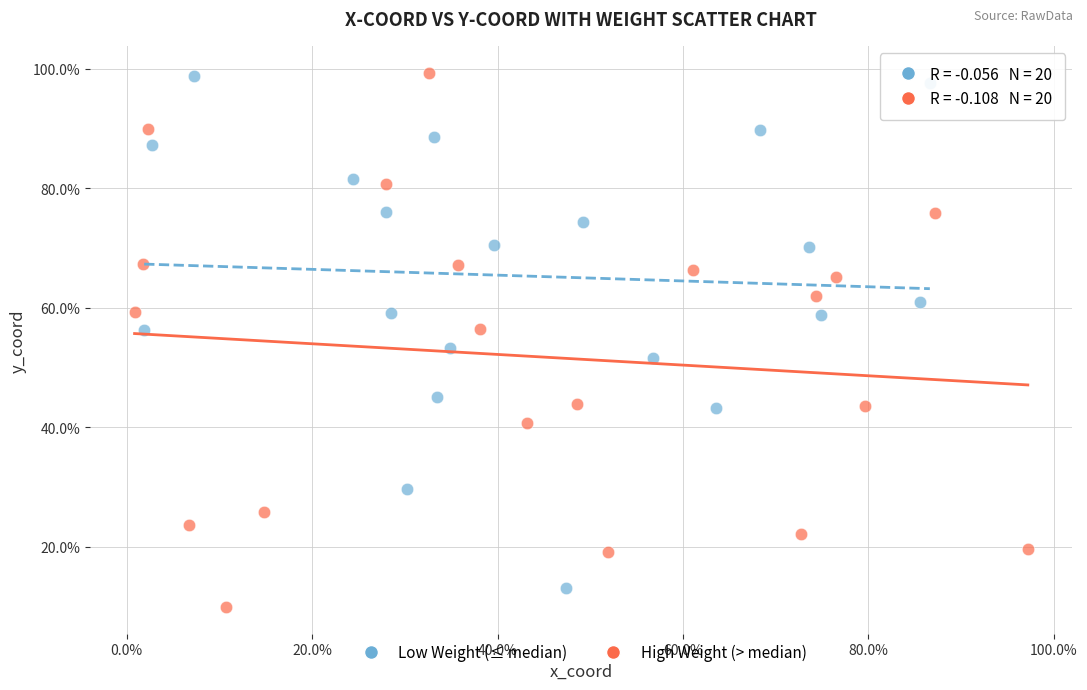

Which series reaches the minimum Y coordinate?

High Weight (> median)